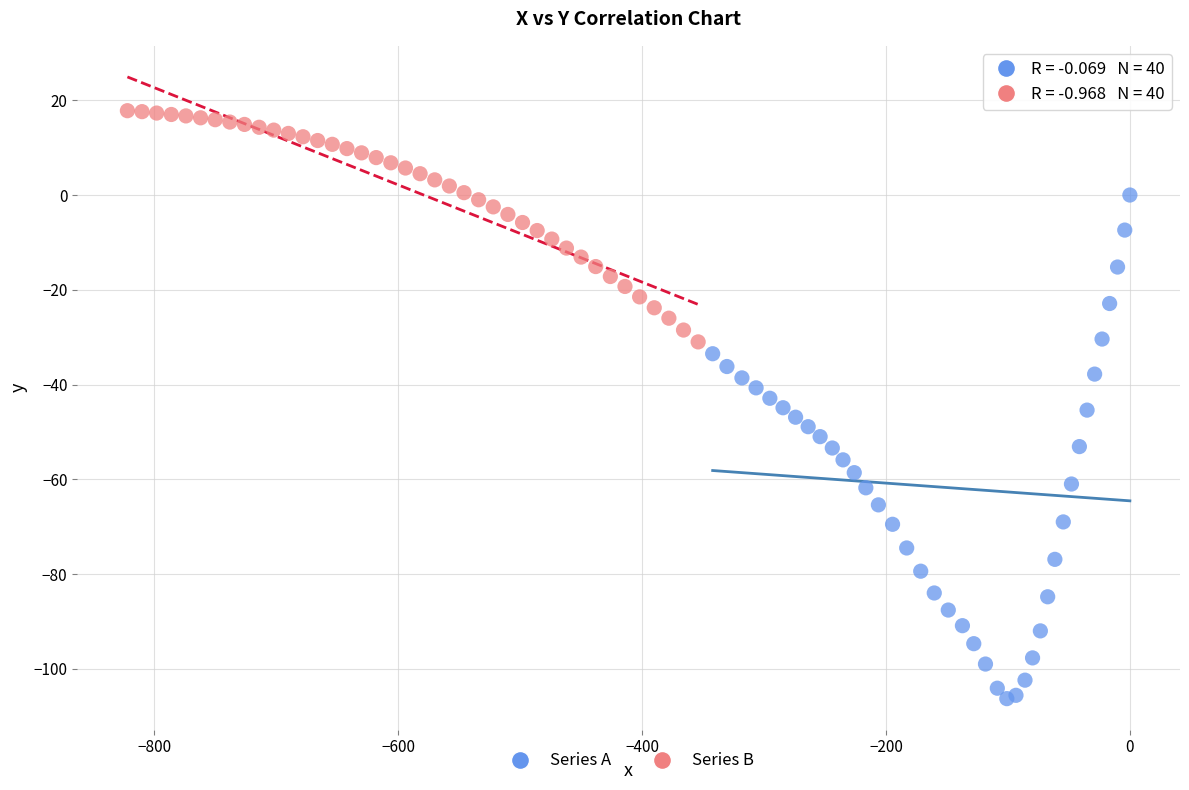

Which series has the widest spread of Y values?

Series A